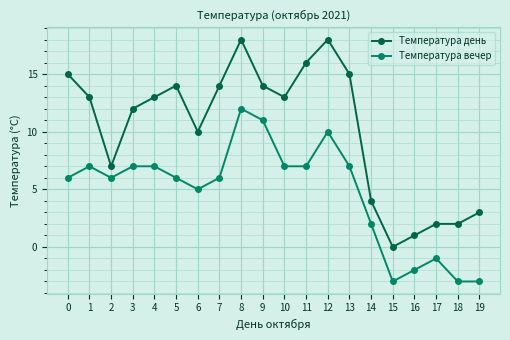

What is the greatest value displayed?

18